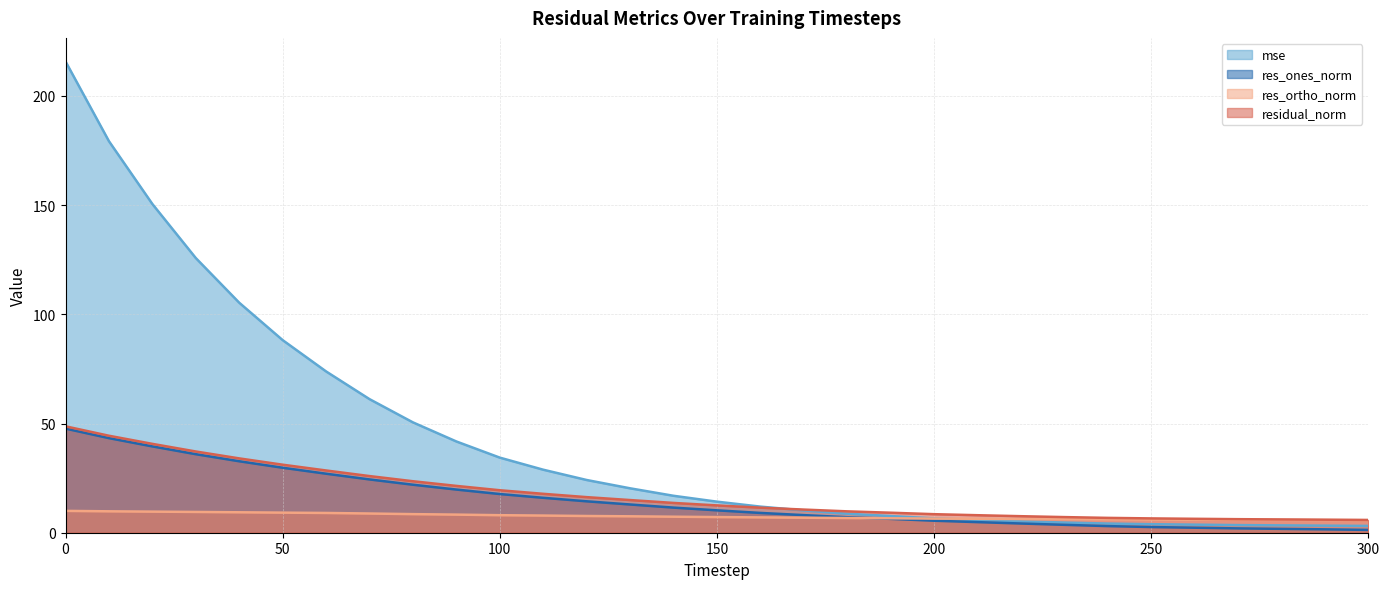

True or false: mse has more than 0 interior local peaks.

False